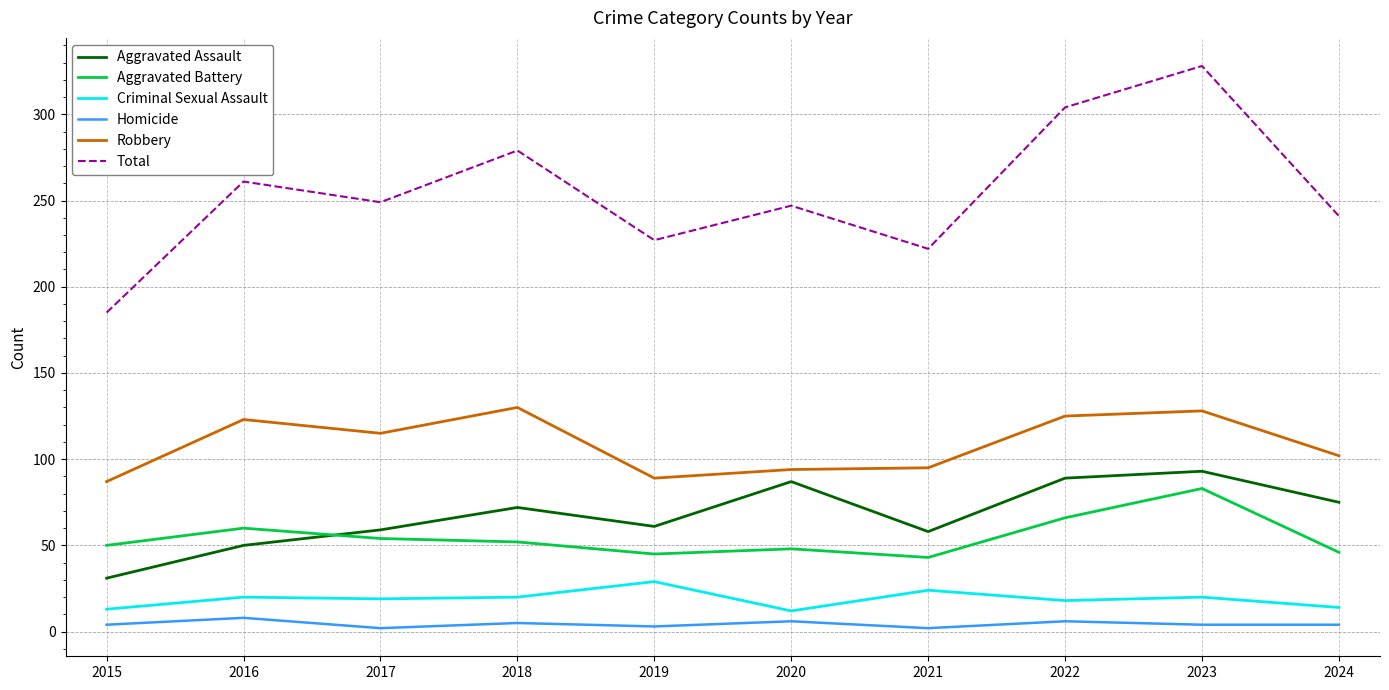

Is this an area chart (filled region under the line)?

No